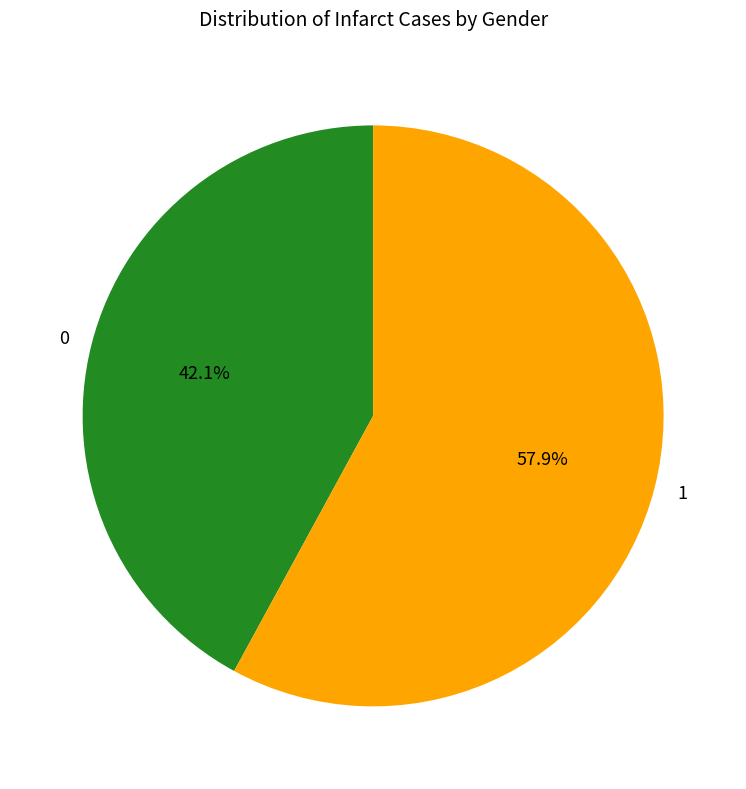

Rank the categories by value from lowest to highest.

0, 1